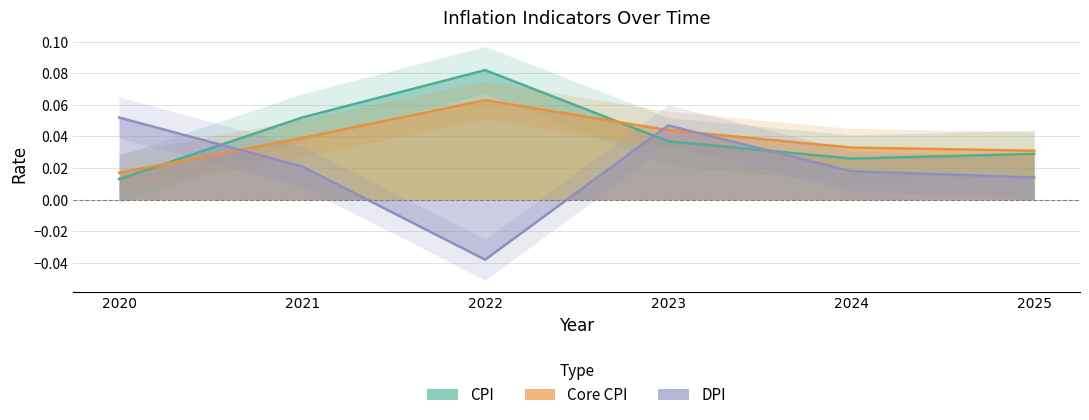

How many distinct data groups are displayed?

3